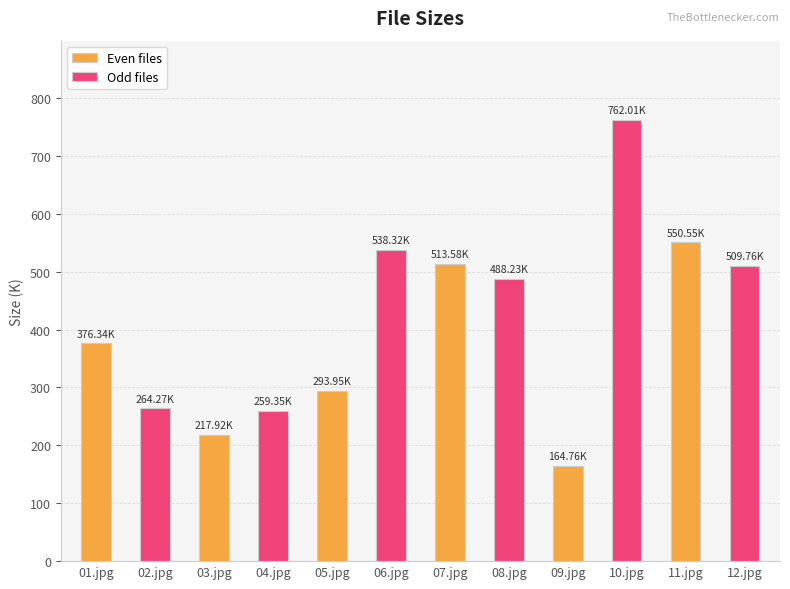

What is the label of the 6th bar from the right?

01.jpg